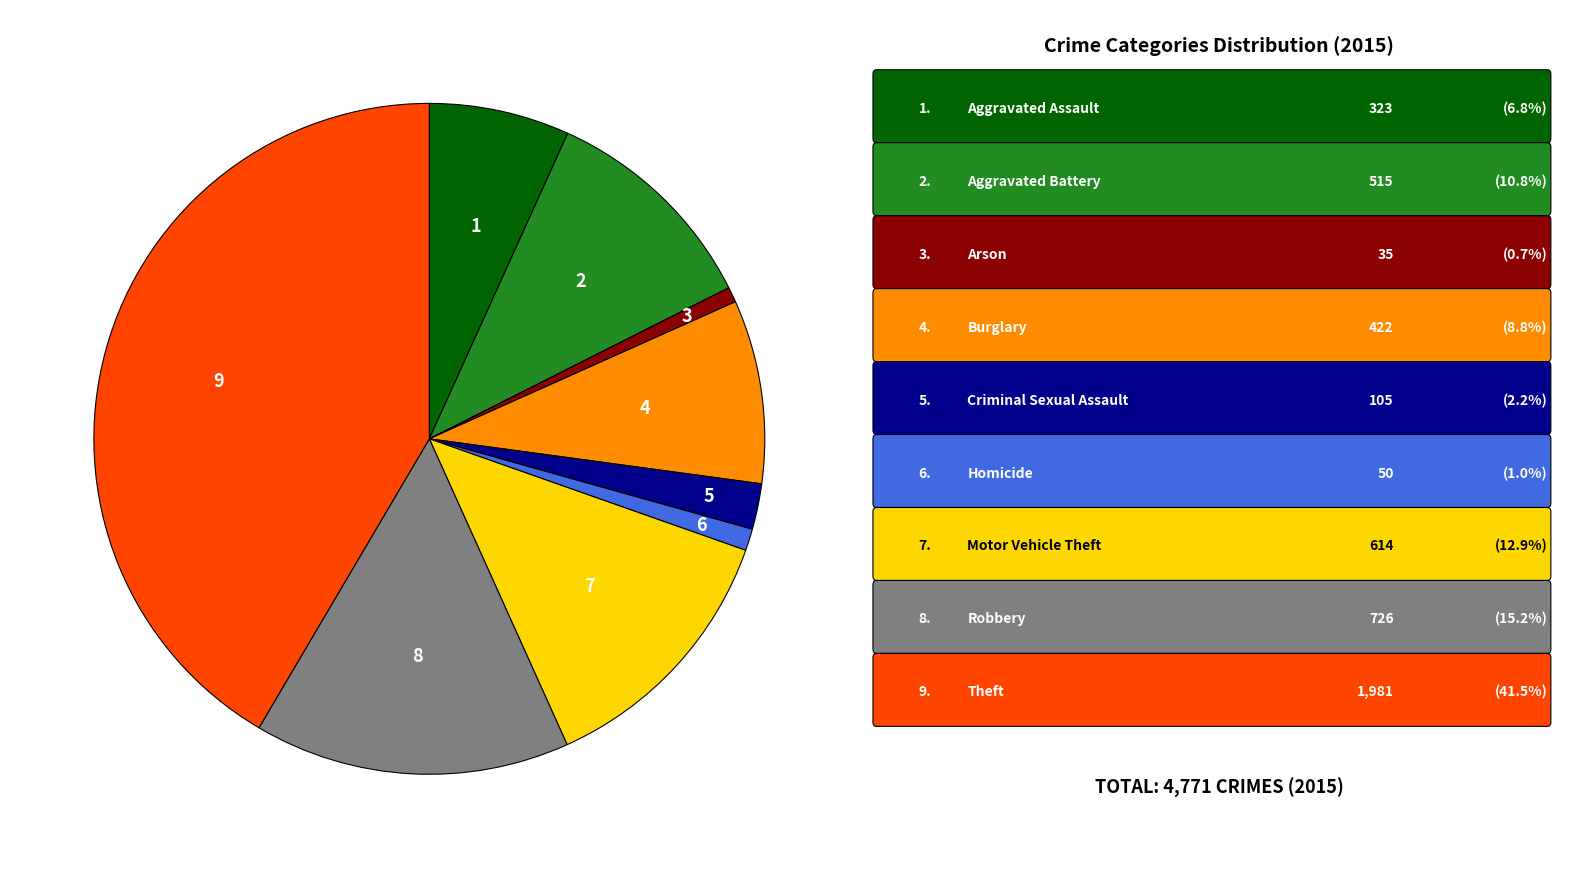

Is there a majority slice in this chart?

No